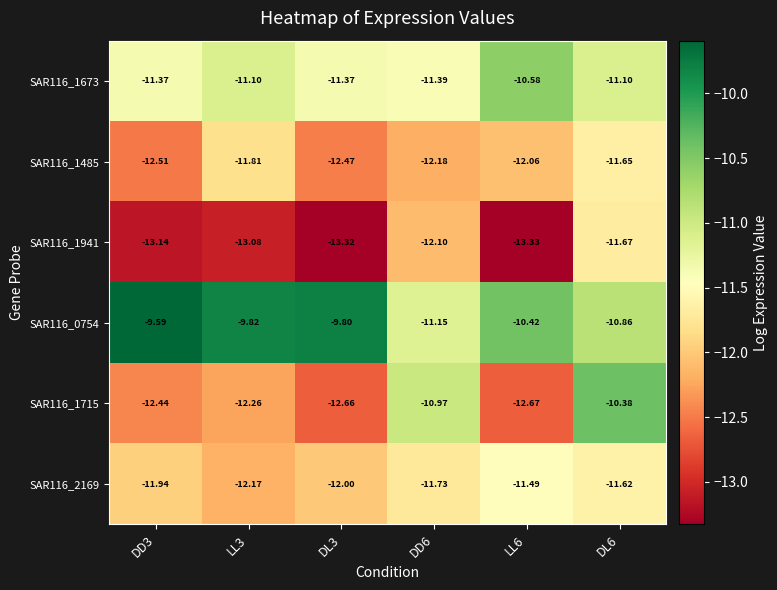

Is the value of SAR116_1941 at DL6 greater than the value of SAR116_1715 at LL3?

Yes